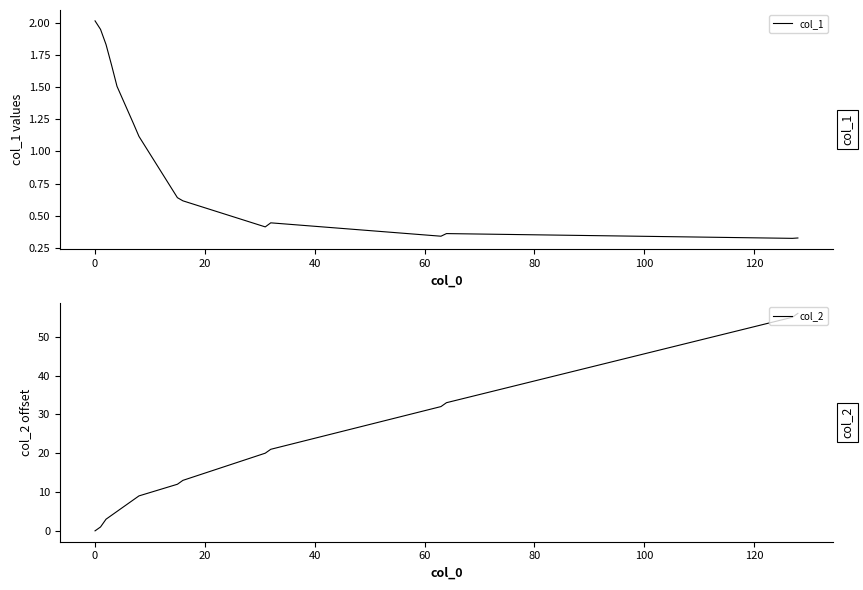

The value of col_2 at 0 is 0.2. True or false?

False